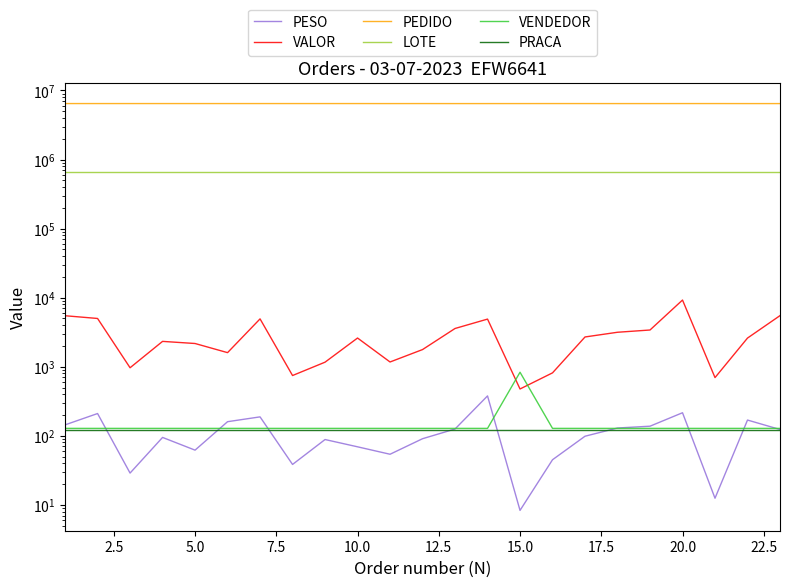

Reading left to right, transcribe all the data shown in this chart.

PESO: 143.9	210.0	28.9	94.7	62.0	160.0	187.9	38.5	88.3	69.3	54.0	90.7	125.4	378.0	8.3	45.0	98.6	129.7	137.7	215.6	12.5	169.0	123.4
VALOR: 5472.6	4995.0	966.1	2326.9	2168.3	1599.0	4926.4	745.6	1163.6	2603.0	1170.8	1771.3	3577.3	4892.4	476.1	814.9	2696.4	3154.4	3400.9	9232.0	695.9	2599.0	5491.8
PEDIDO: 6455379.0	6454844.0	6455375.0	6455505.0	6454766.0	6454868.0	6454869.0	6455763.0	6455511.0	6455856.0	6450822.0	6455460.0	6449425.0	6450841.0	6452622.0	6455374.0	6455459.0	6450828.0	6451274.0	6455381.0	6455380.0	6450648.0	6450649.0
LOTE: 660566.0	660565.0	660565.0	660565.0	660565.0	660566.0	660566.0	660566.0	660565.0	660565.0	660566.0	660566.0	660566.0	660566.0	660565.0	660565.0	660566.0	660566.0	660566.0	660566.0	660566.0	660565.0	660565.0
VENDEDOR: 128.0	128.0	128.0	128.0	128.0	128.0	128.0	128.0	128.0	128.0	128.0	128.0	128.0	128.0	832.0	128.0	128.0	128.0	128.0	128.0	128.0	128.0	128.0
PRACA: 122.0	122.0	122.0	122.0	122.0	122.0	122.0	122.0	122.0	122.0	122.0	122.0	122.0	122.0	122.0	122.0	122.0	122.0	122.0	122.0	122.0	122.0	122.0